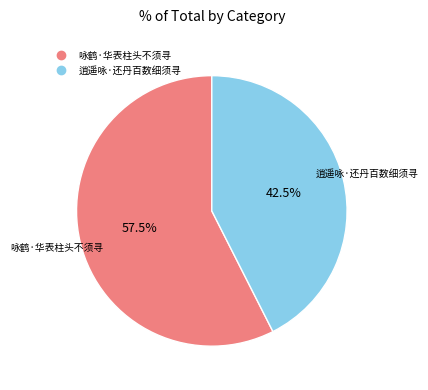

What is the ratio of the value at 逍遥咏·还丹百数细须寻 to the value at 咏鹤·华表柱头不须寻?

0.7